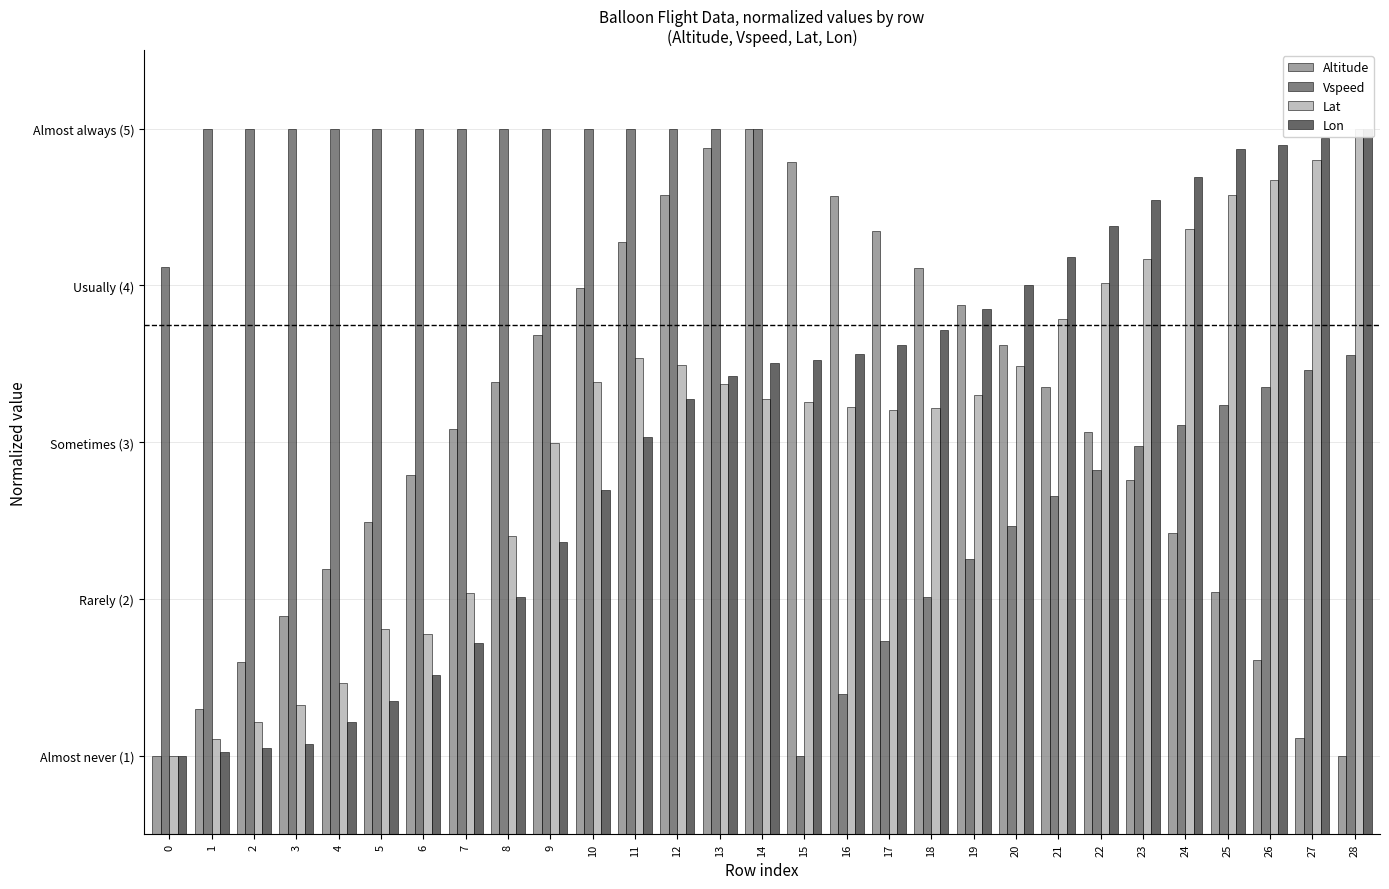

The value of Vspeed at 13 is 5.0. True or false?

True